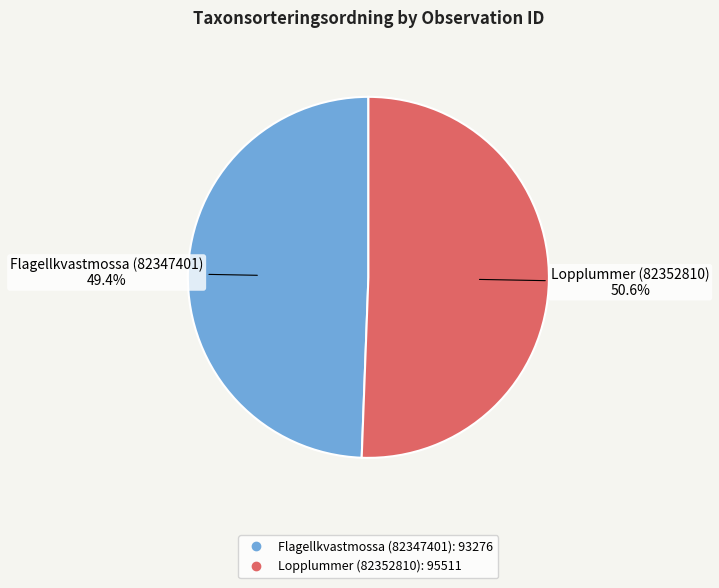

Does any single category account for the majority?

Yes